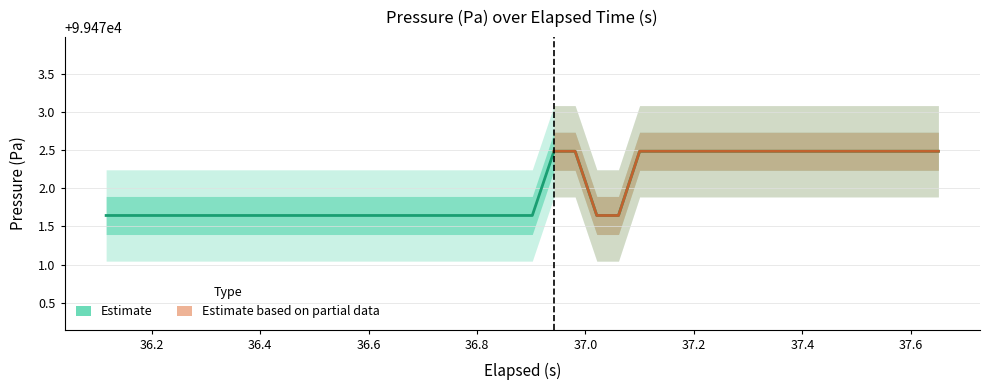

Count the values in the range 99471 to 99472.

23